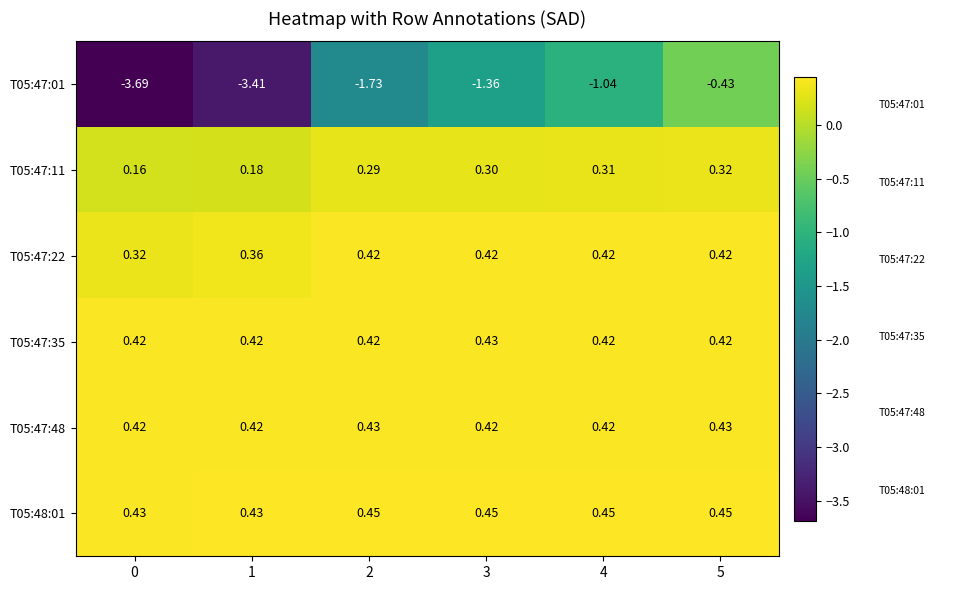

Is the value of T05:47:01 at 2 greater than the value of T05:47:48 at 3?

No